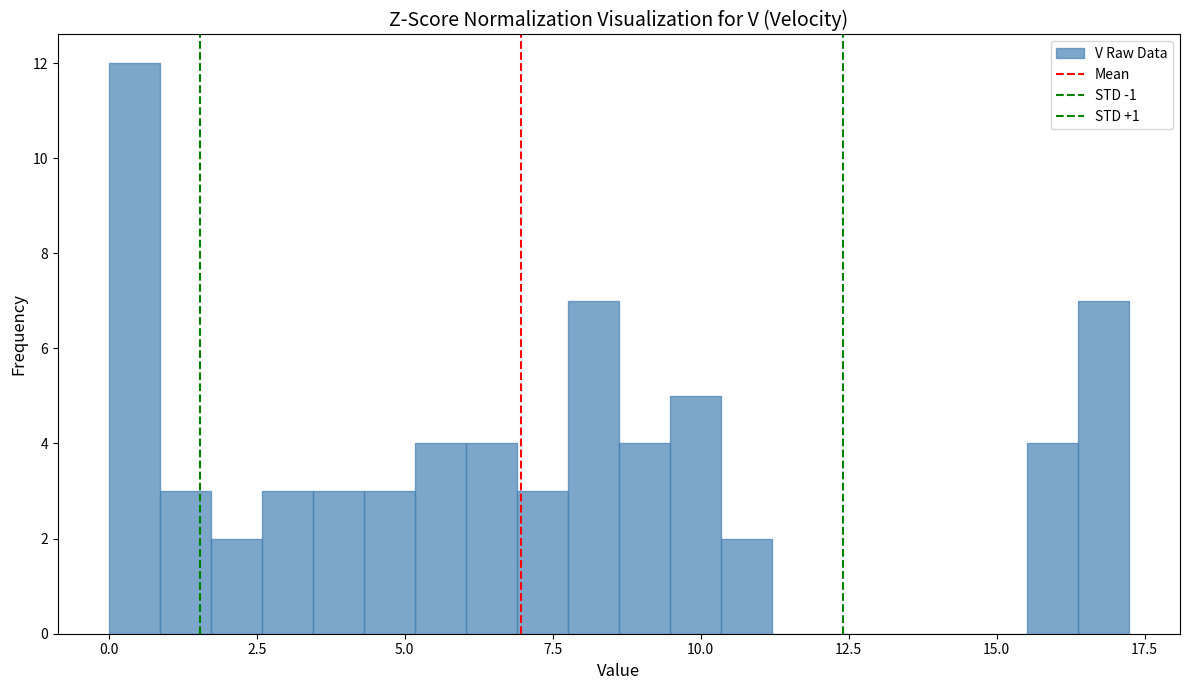

Read against the x-axis, roughly where is the centre of the tallest bar?

0.5